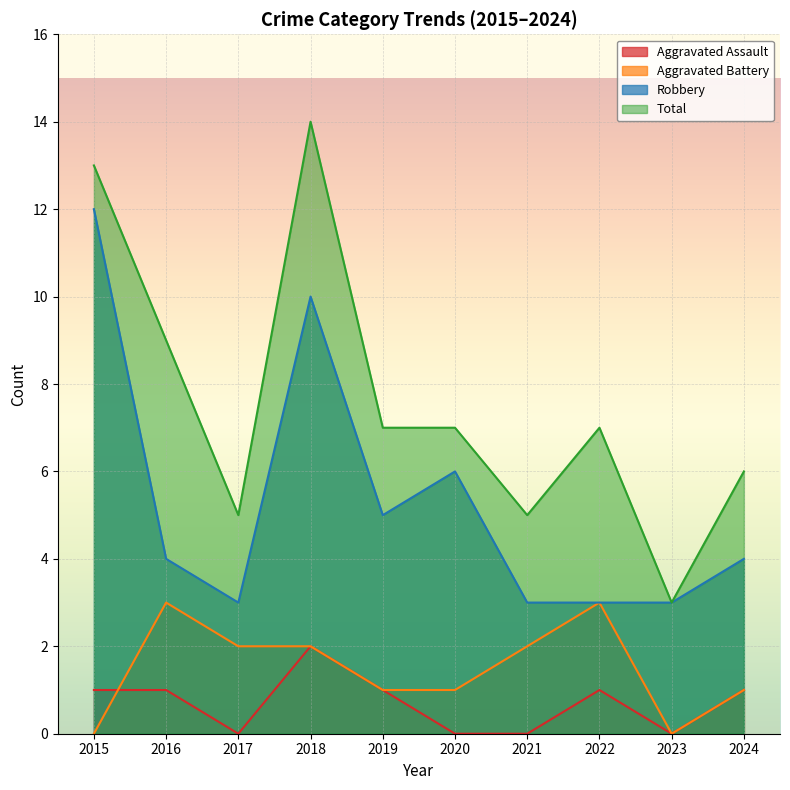

Which category has the lowest value across all series?

2017